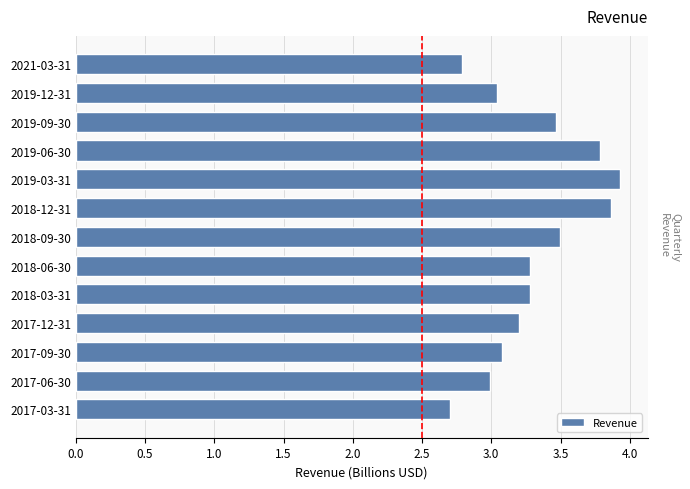

What is the label of the 8th bar from the bottom?

2018-12-31